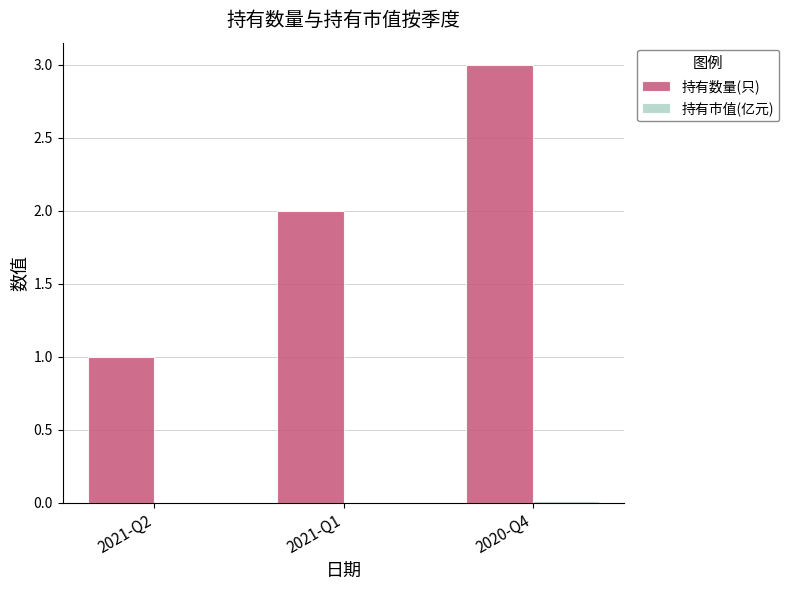

The value of 持有数量(只) at 2020-Q4 is 3.0. True or false?

True